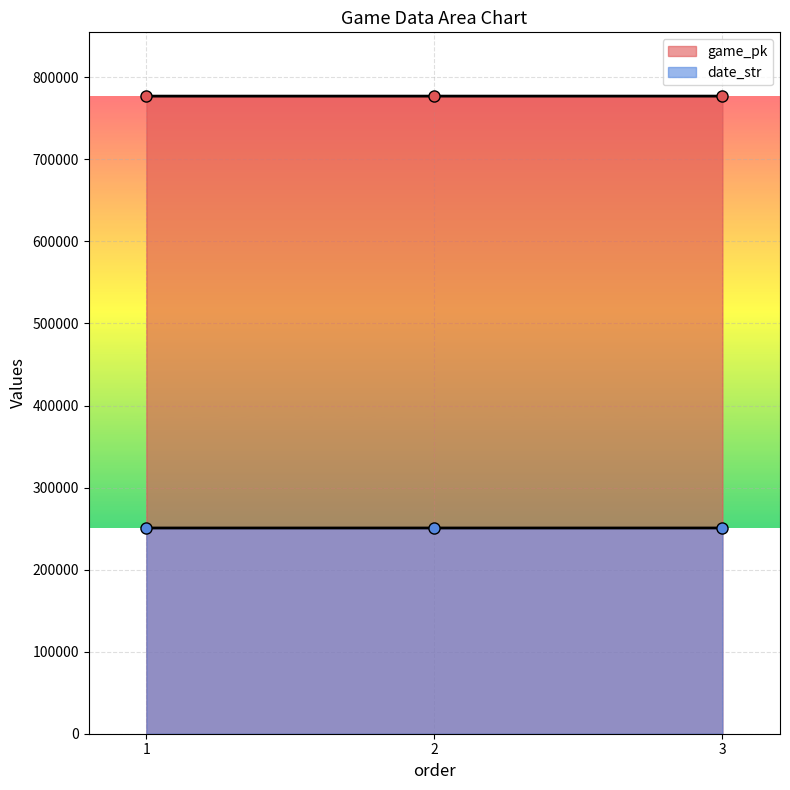

What is the average value of the date_str series?

250720